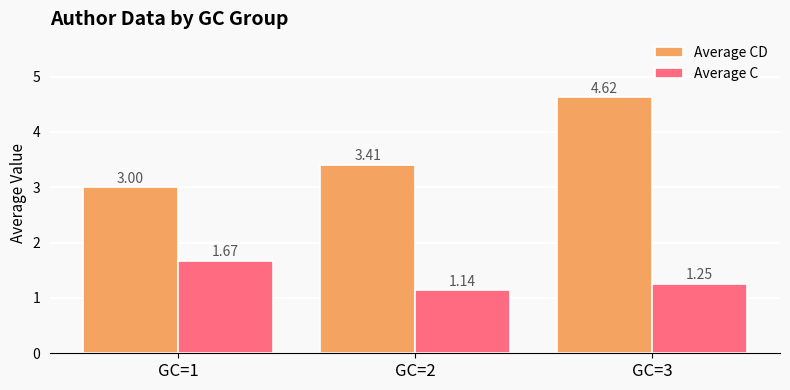

What is the sum of all Average CD values?

11.0